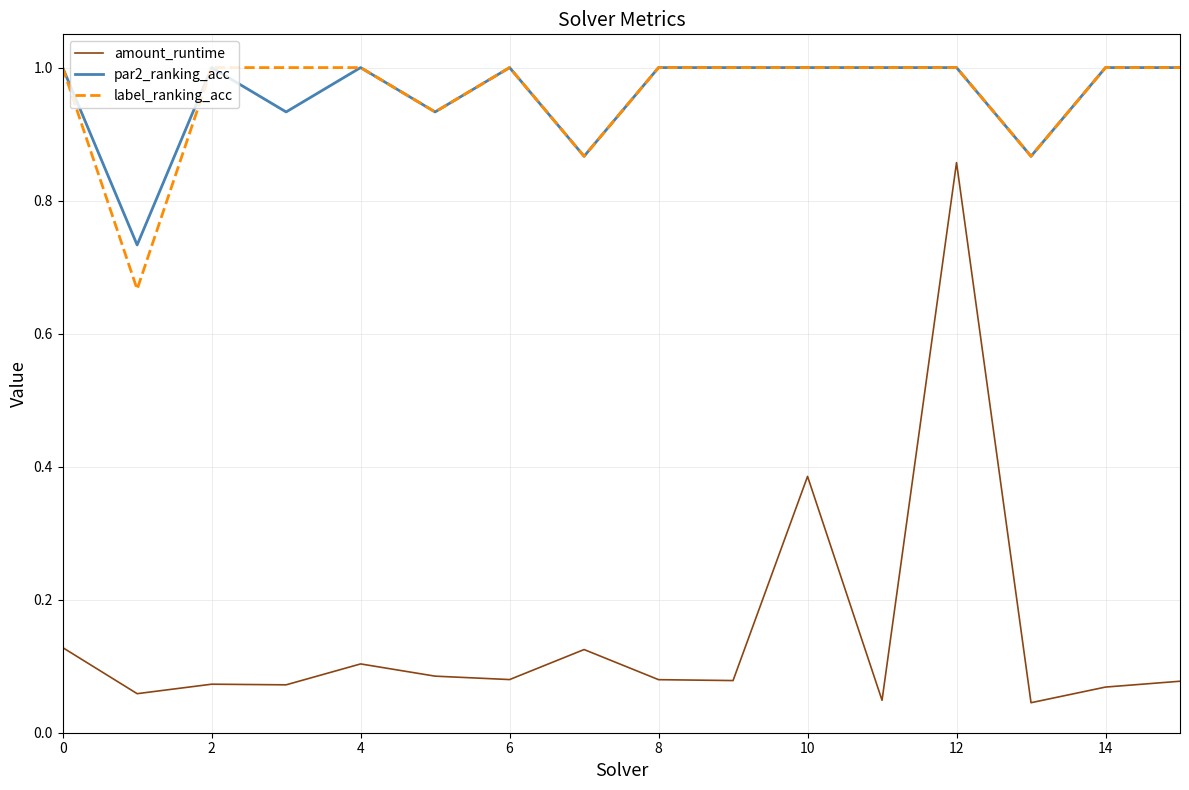

Which series has the largest range (max minus min)?

amount_runtime